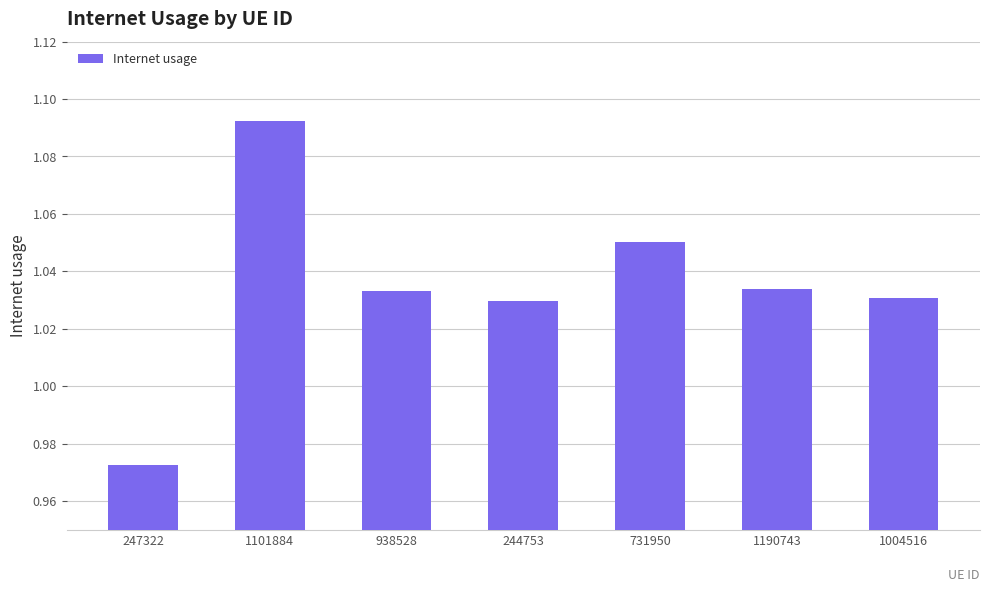

What is the difference between the maximum and minimum values?

0.1